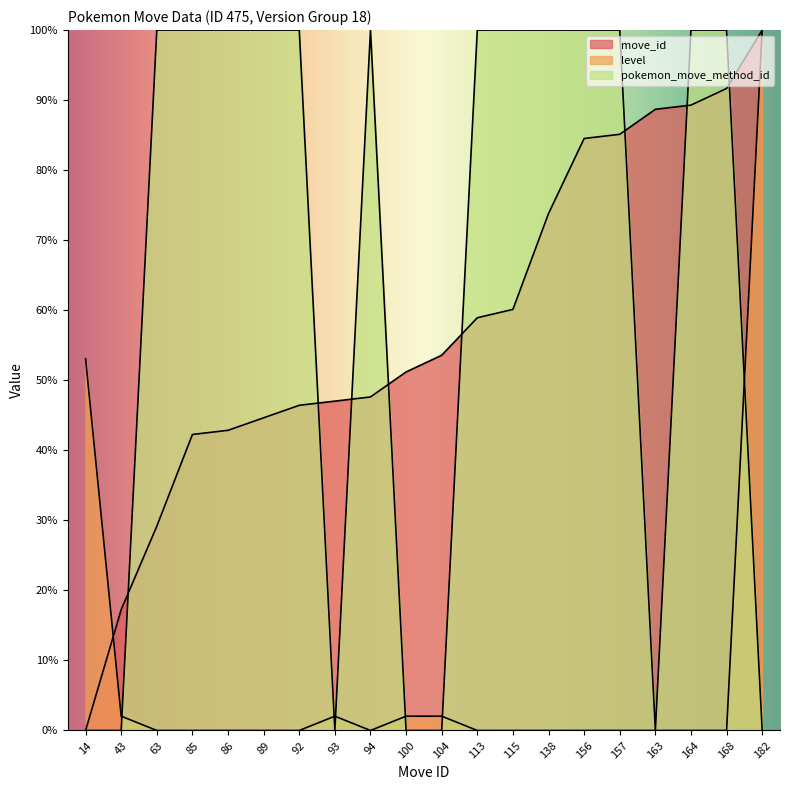

Rank the categories by level value from lowest to highest.

63, 85, 86, 89, 92, 94, 113, 115, 138, 156, 157, 163, 164, 168, 43, 93, 100, 104, 14, 182